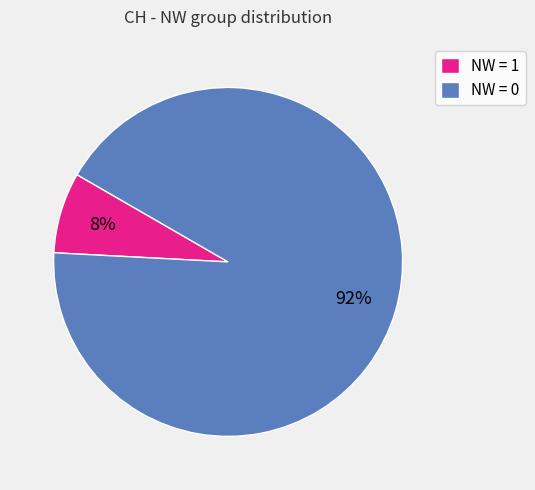

The NW = 1 slice represents 1% of the pie. True or false?

False